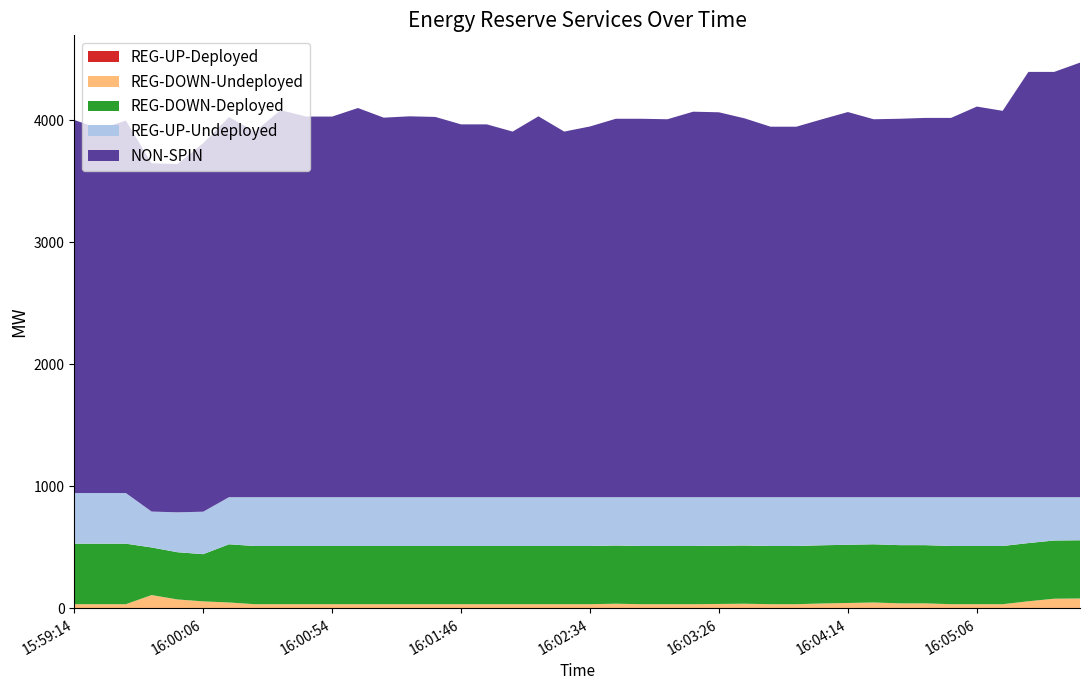

Reading left to right, list all the values displayed in this chart.

NON-SPIN: 3057	2984	3052	2854	2854	3020	3115	2996	3171	3119	3119	3189	3110	3121	3116	3055	3055	2996	3121	2996	3038	3101	3101	3097	3159	3154	3104	3036	3036	3097	3156	3097	3101	3108	3108	3201	3166	3485	3485	3561
REG-UP-Undeployed: 415	415	415	294	327	348	386	400	400	400	400	400	400	400	400	400	400	400	400	400	400	396	400	400	400	398	396	400	400	394	390	386	393	393	400	400	400	376	355	353
REG-DOWN-Deployed: 496	496	496	390	387	387	477	477	477	477	477	477	477	477	477	477	477	477	477	477	477	477	477	477	477	477	477	477	477	477	477	477	477	477	477	477	477	477	477	477
REG-DOWN-Undeployed: 35	35	35	110	74	58	49	35	35	35	35	35	35	35	35	35	35	35	35	35	35	39	35	35	35	37	39	35	35	41	45	49	42	42	35	35	35	59	80	82
REG-UP-Deployed: 0	0	0	0	0	0	0	0	0	0	0	0	0	0	0	0	0	0	0	0	0	0	0	0	0	0	0	0	0	0	0	0	0	0	0	0	0	0	0	0